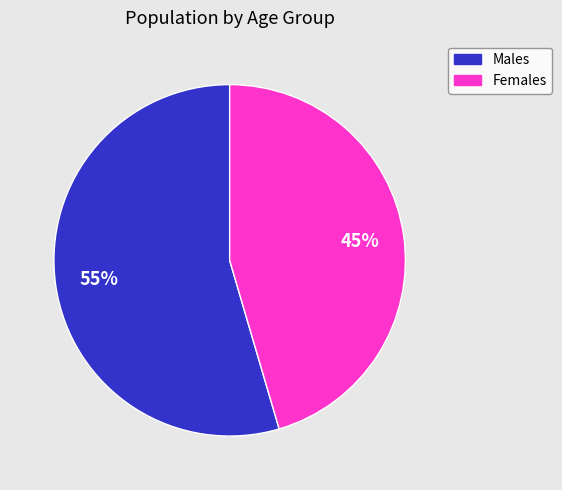

How many segments does this pie chart have?

2